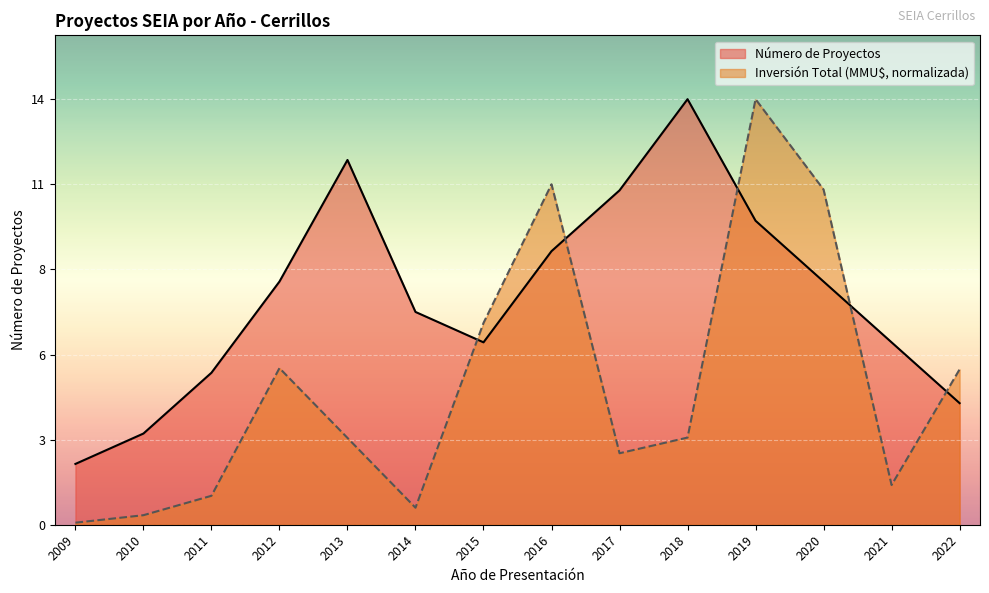

How many times do Inversión Total (MMU$) and Número de Proyectos cross each other?

5